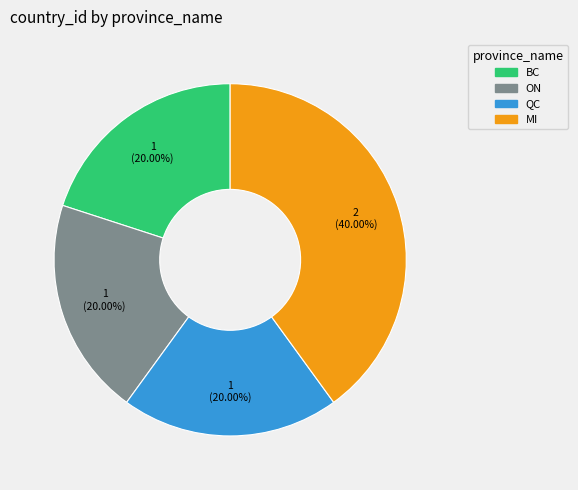

Which slice is the largest?

MI